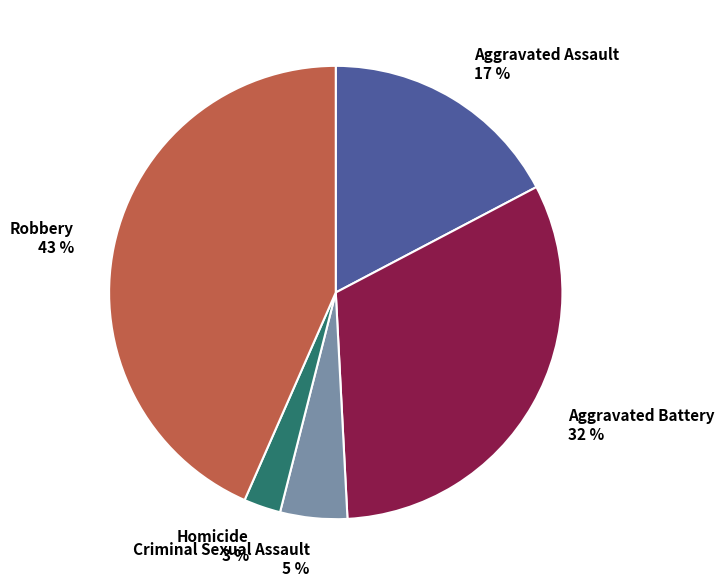

Does Aggravated Battery represent more than half of the total?

No